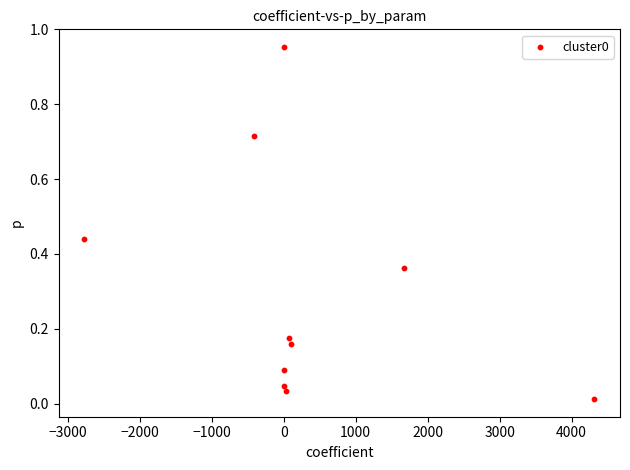

What is the average Y value?

0.3